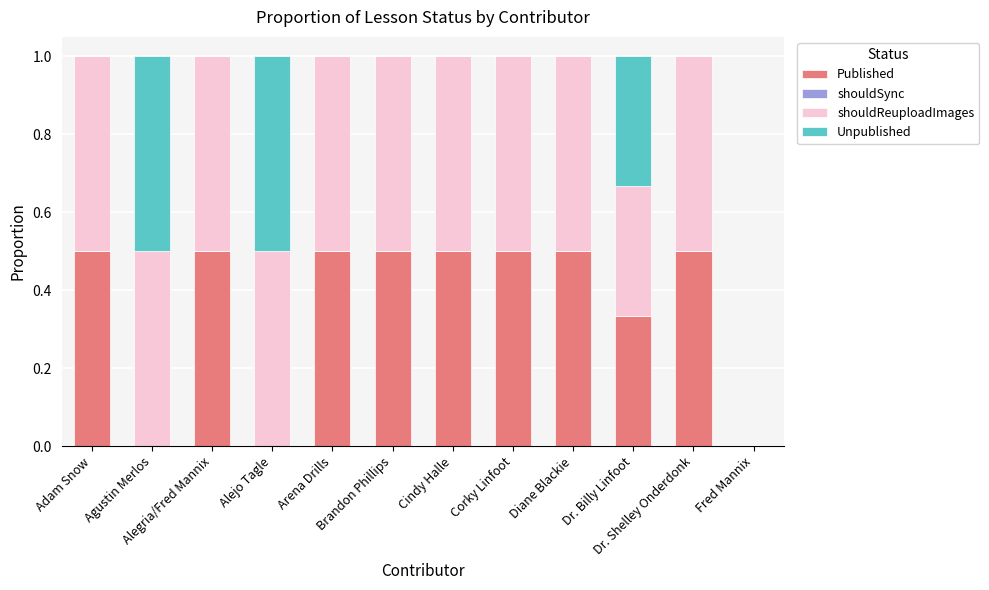

What is the highest value of the Published series?

0.5